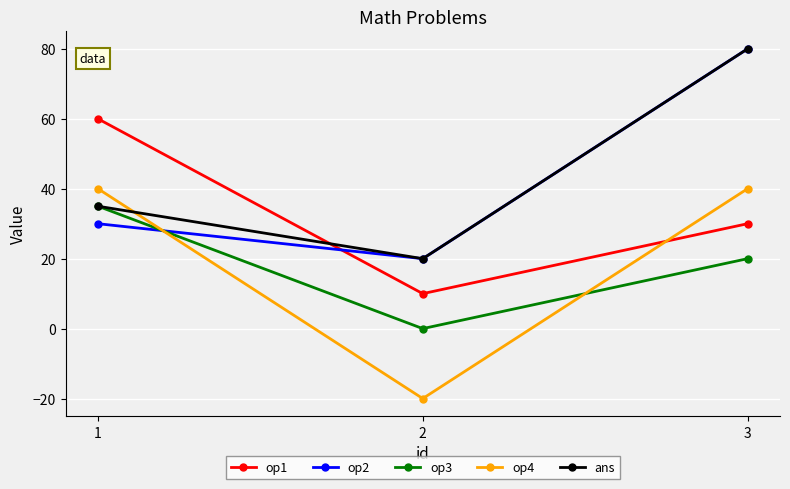

True or false: ans has a value of 22 at 3.

False